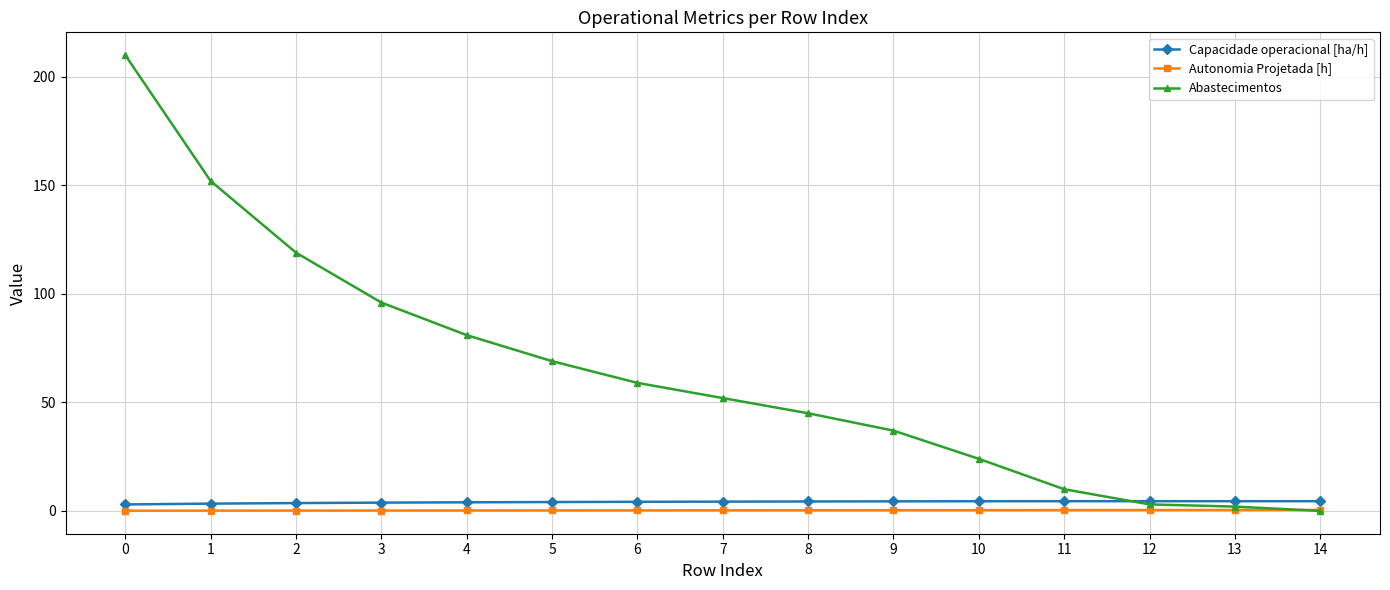

Does the chart have visible grid lines?

Yes